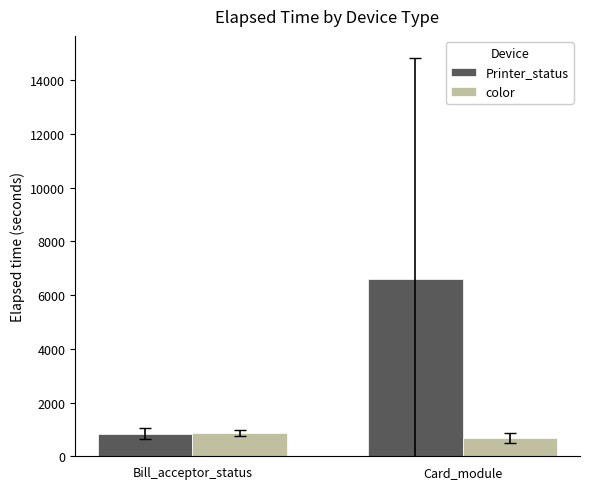

What is the spread (max minus min) of values at Bill_acceptor_status?

29.0